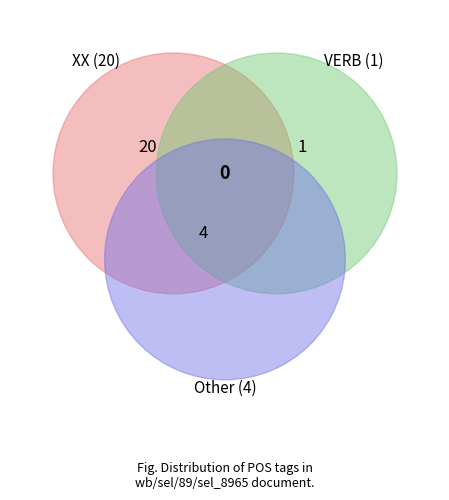

Rank the categories by value from lowest to highest.

VERB, Other, XX